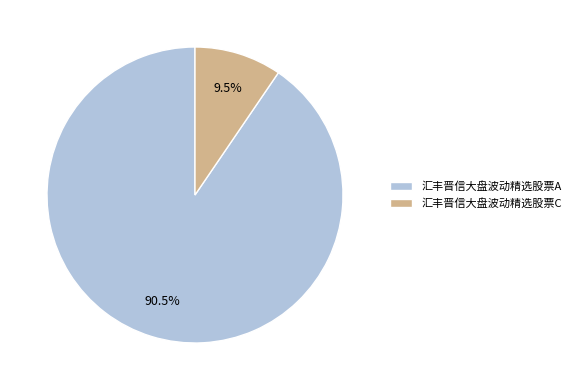

Between 汇丰晋信大盘波动精选股票A and 汇丰晋信大盘波动精选股票C, which is larger?

汇丰晋信大盘波动精选股票A